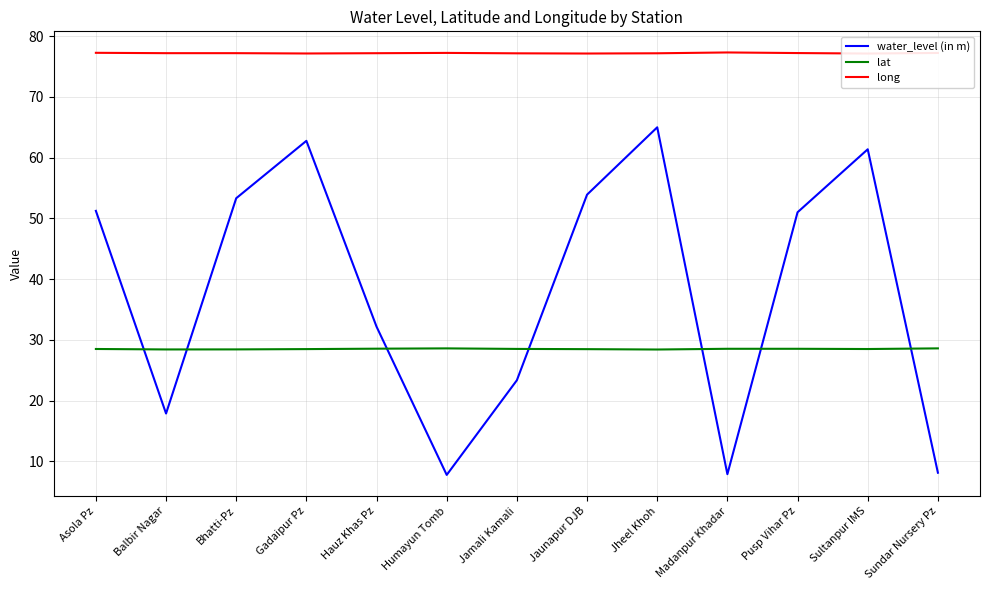

The water_level (in m) series shows 24.2 at Gadaipur Pz. True or false?

False